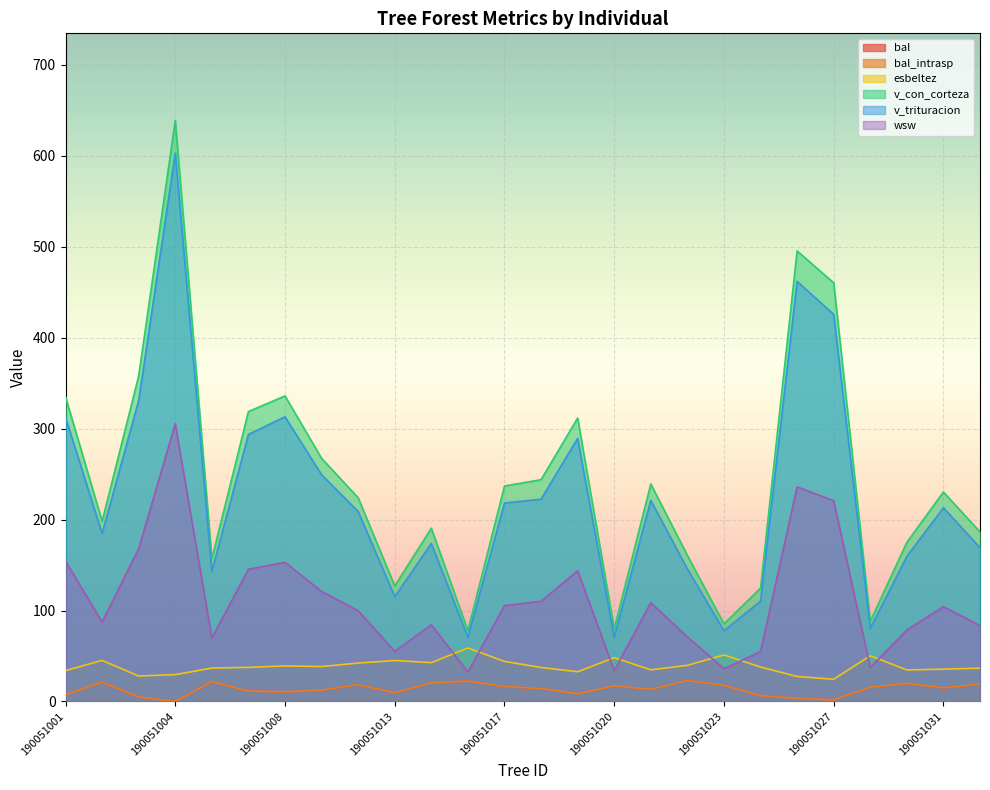

Which series has the largest range (max minus min)?

v_con_corteza